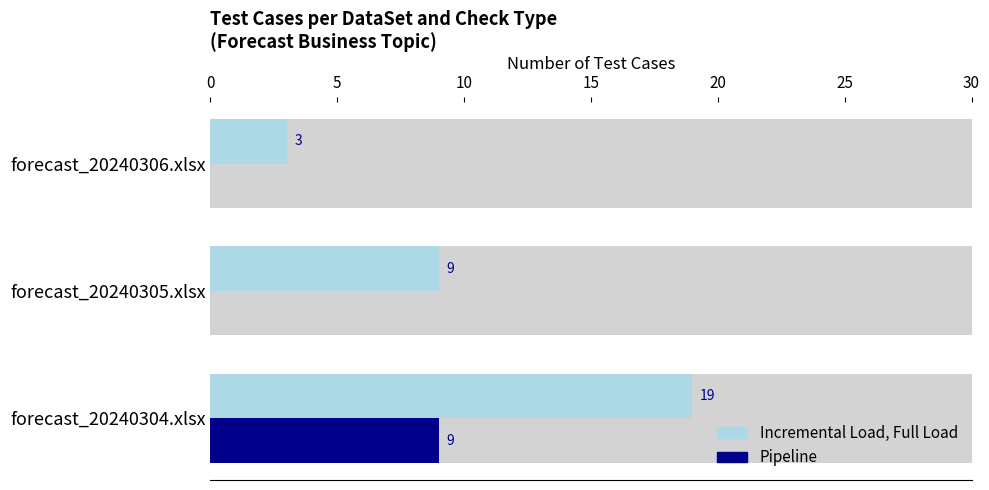

Rank the series at forecast_20240305.xlsx from highest to lowest value.

Incremental Load, Full Load, Pipeline